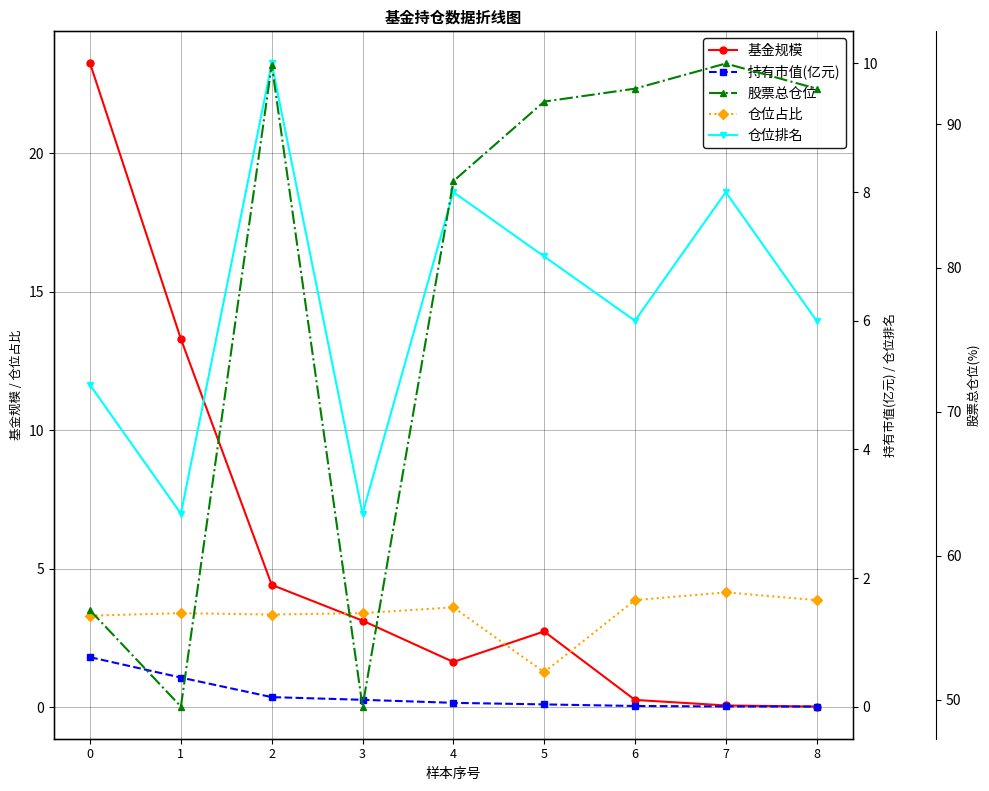

True or false: 股票总仓位 has more than 2 interior local peaks.

False